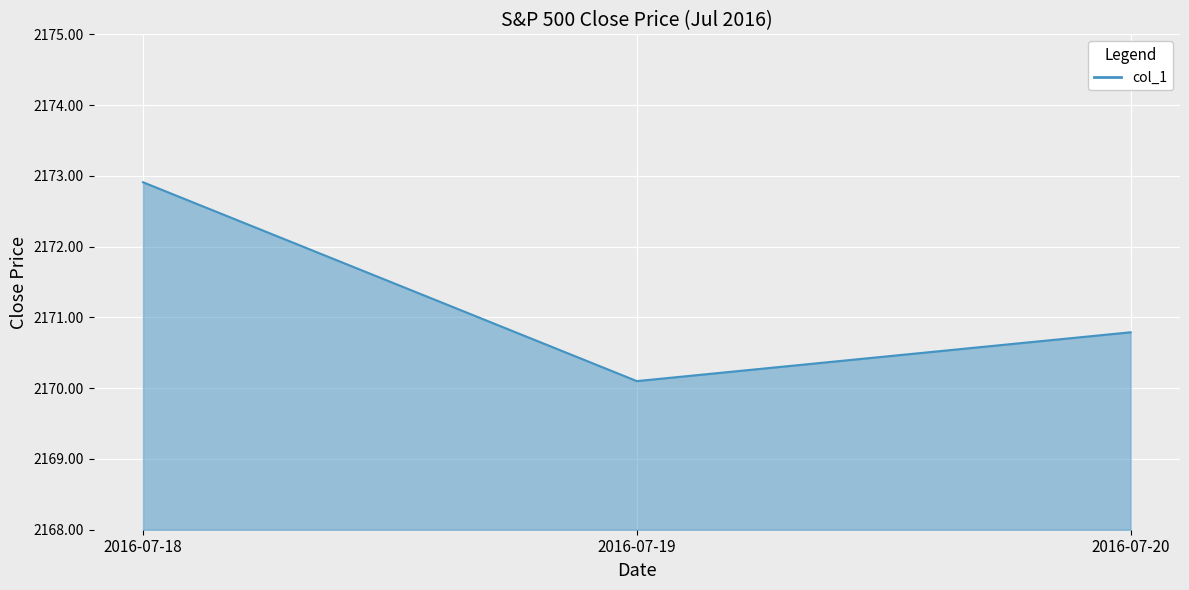

What is the ratio of the value at 2016-07-19 to the value at 2016-07-20?

1.0